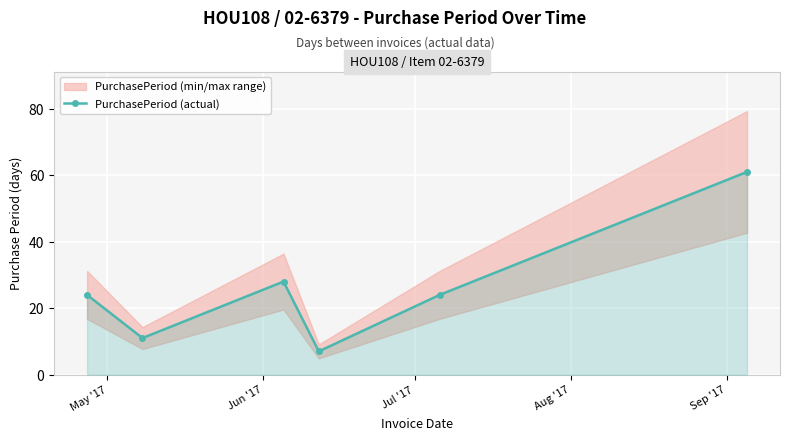

What is the highest value of the PurchasePeriod (actual) series?

61